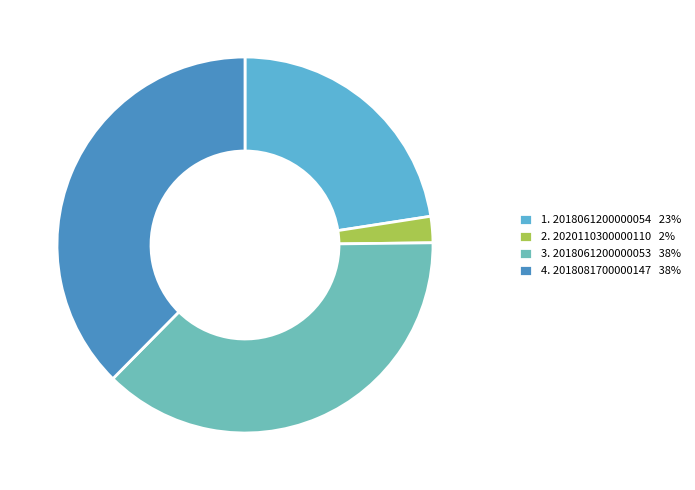

To the nearest percent, what is the difference between the largest and smallest slice percentages?

35%